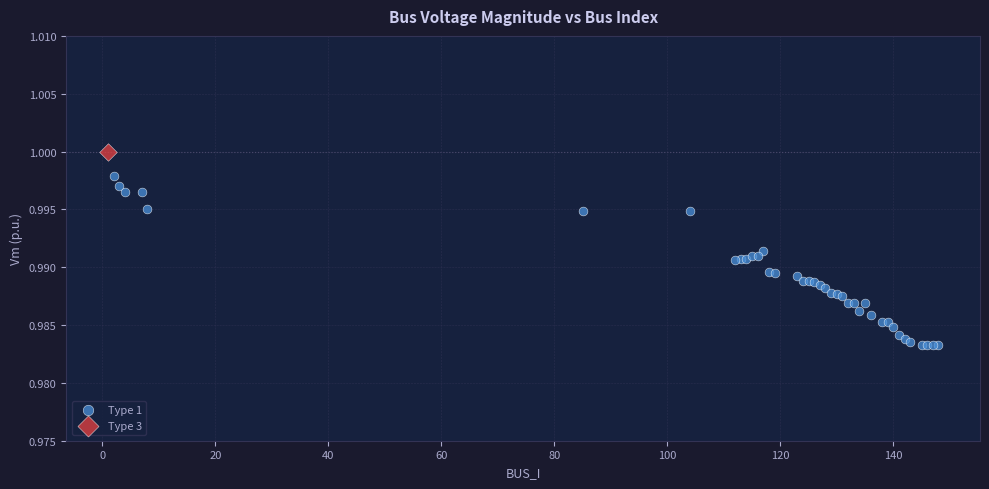

What are all the series names shown in the legend?

Type 1, Type 3